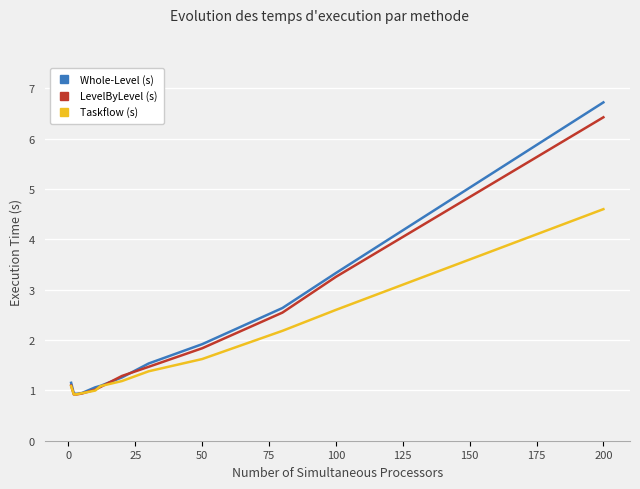

What is the minimum value for LevelByLevel (s)?

0.9